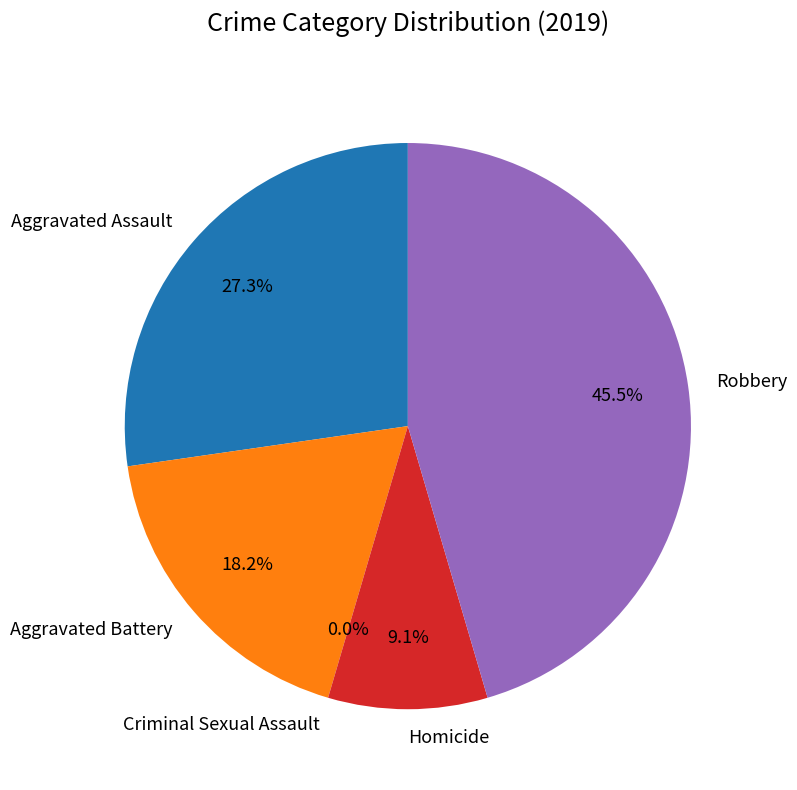

What is the total percentage of Aggravated Assault and Homicide?

36.4%